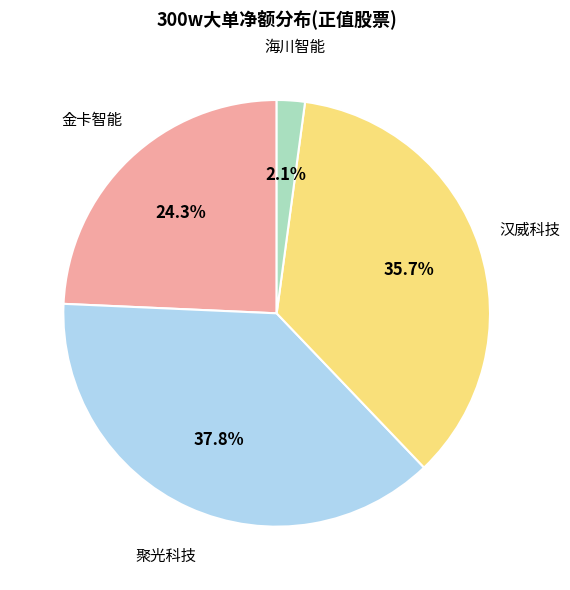

Combined, what portion of the pie is 汉威科技 and 聚光科技?

73.6%